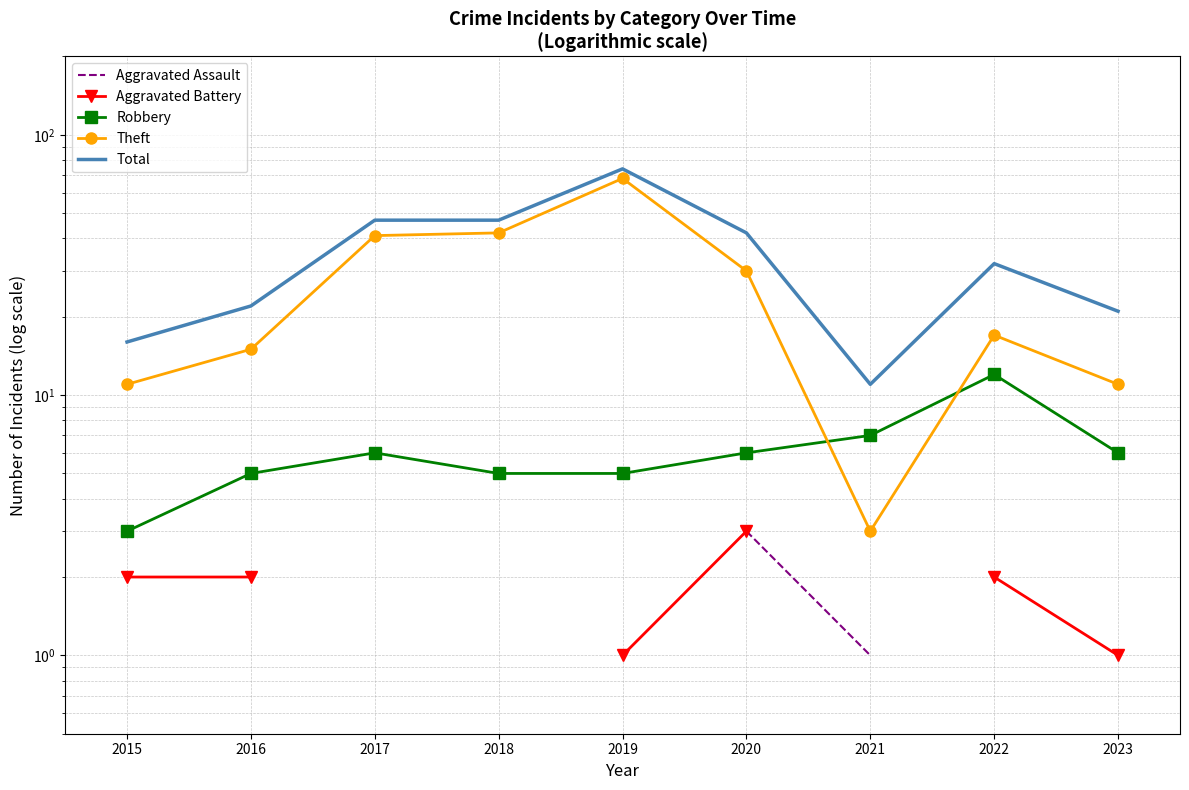

What is the lowest value of the Aggravated Battery series?

1.0